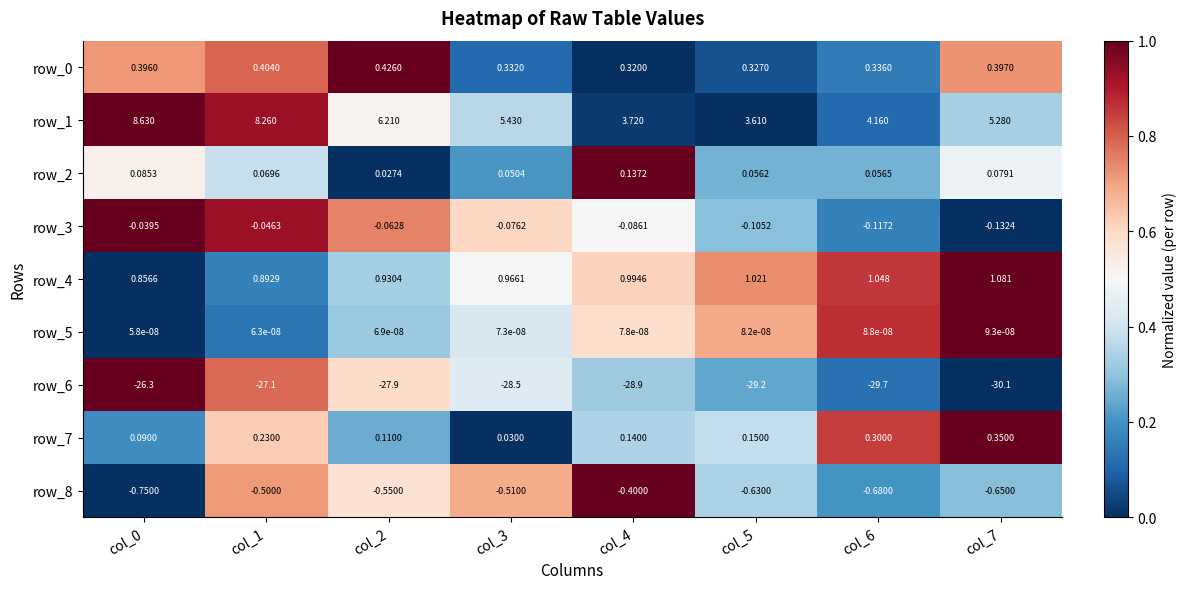

Is the value of row_7 at col_2 greater than the value of row_2 at col_4?

No